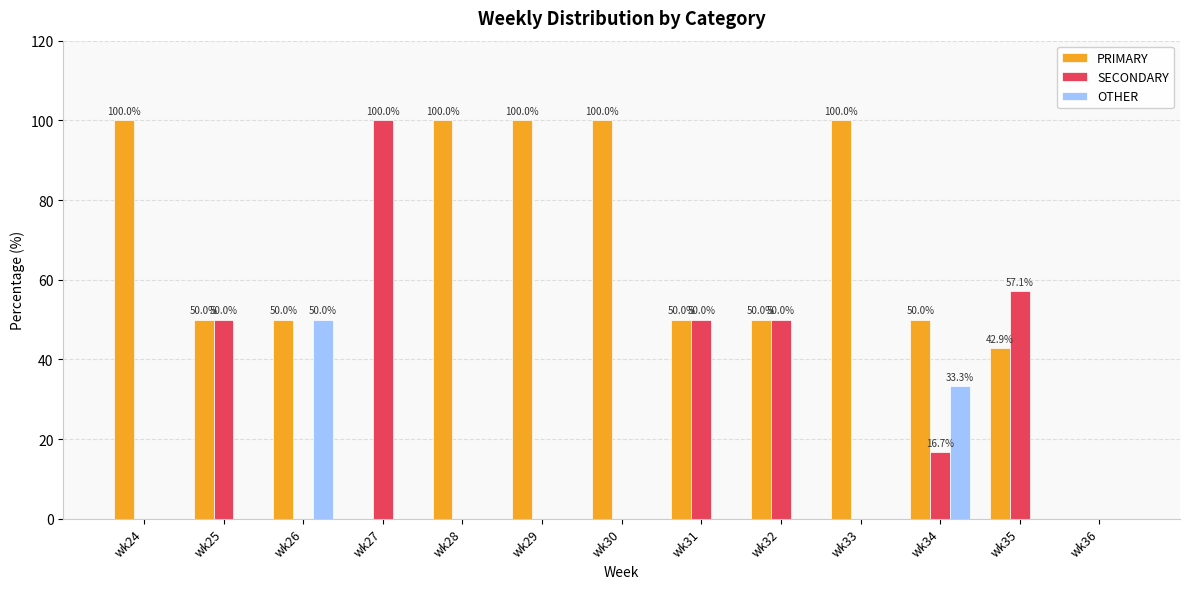

Which series has the largest total across all categories?

PRIMARY